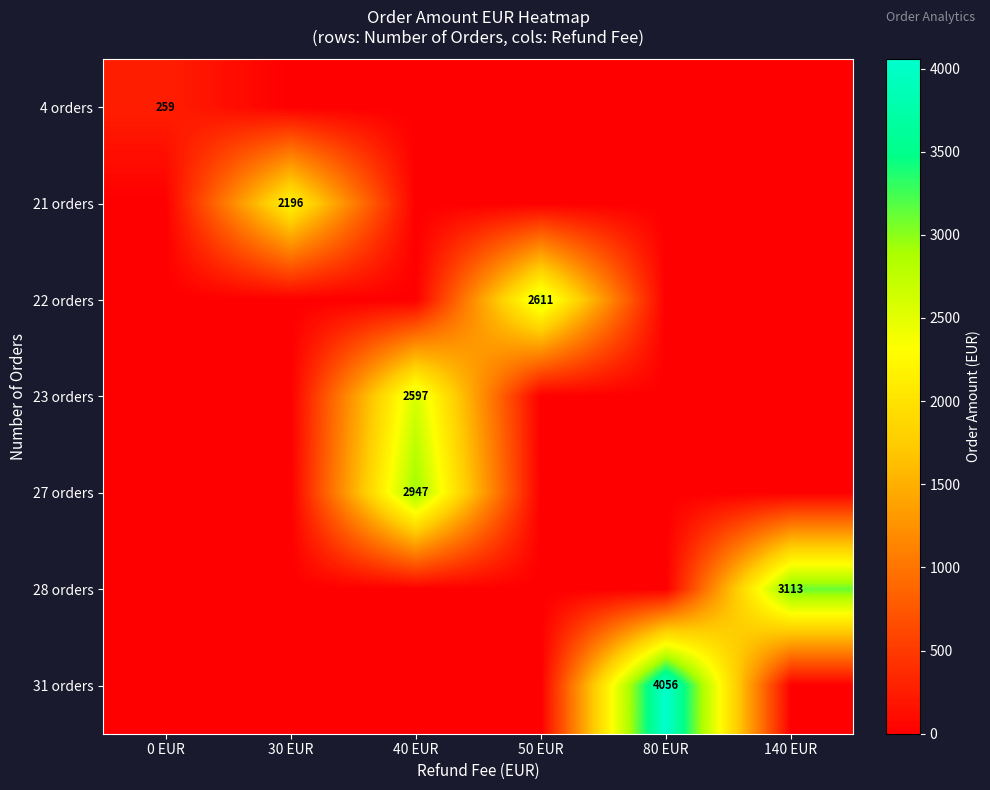

The 27 orders series shows 4626 at 40 EUR. True or false?

False